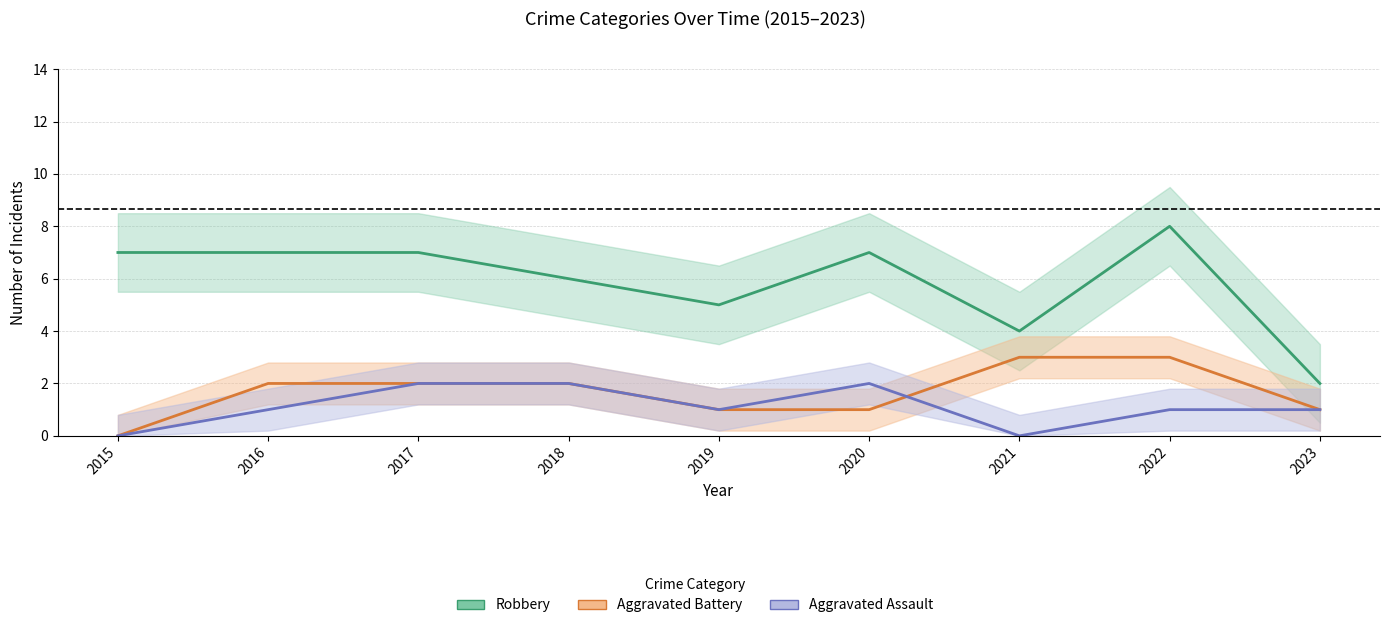

At which category does Robbery reach its first local valley?

2019